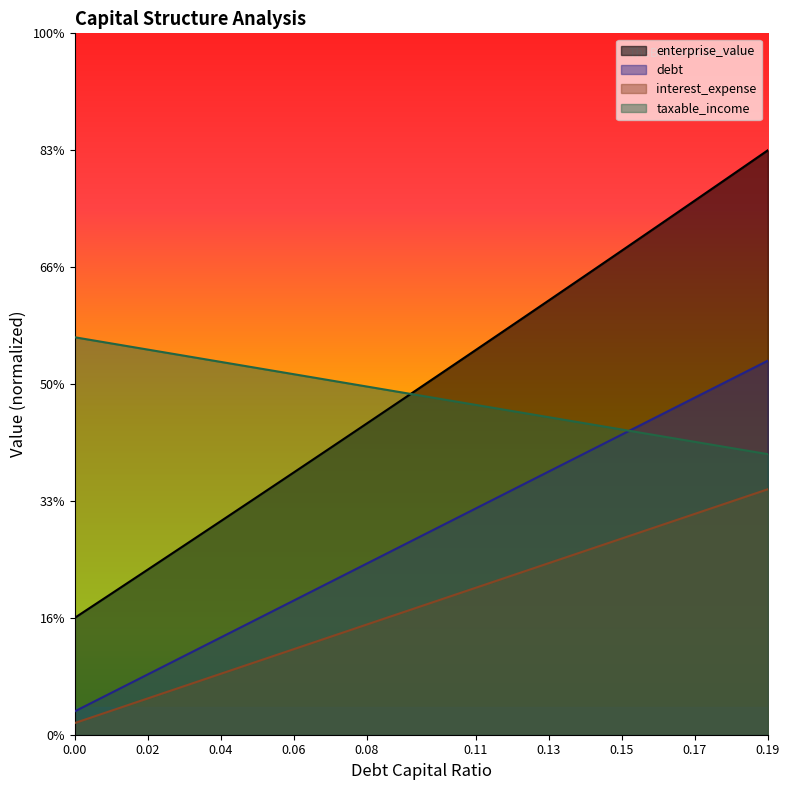

What is the greatest value displayed?

25.0